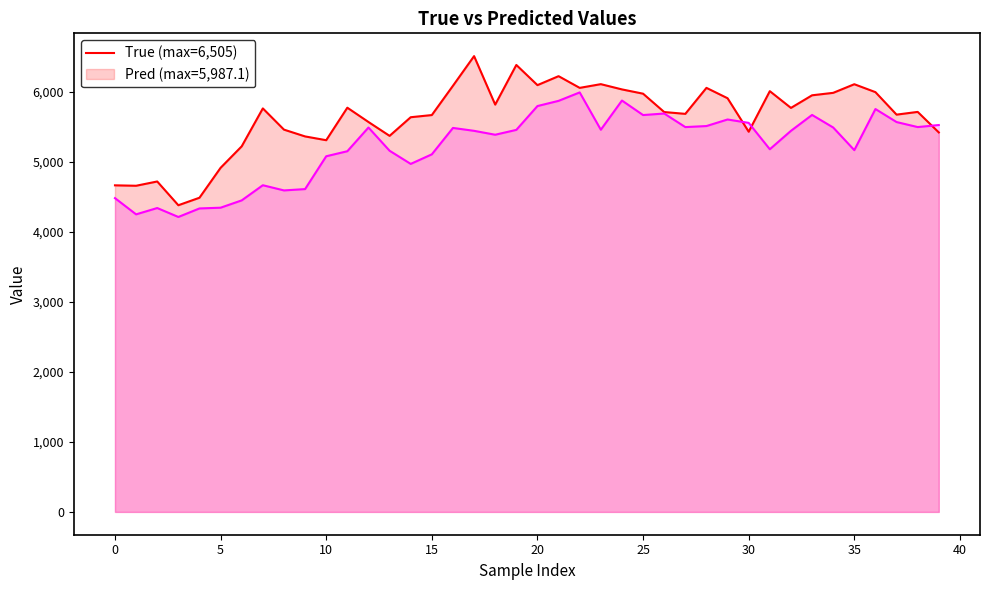

What is the difference between the maximum and minimum values in the True series?

2128.0